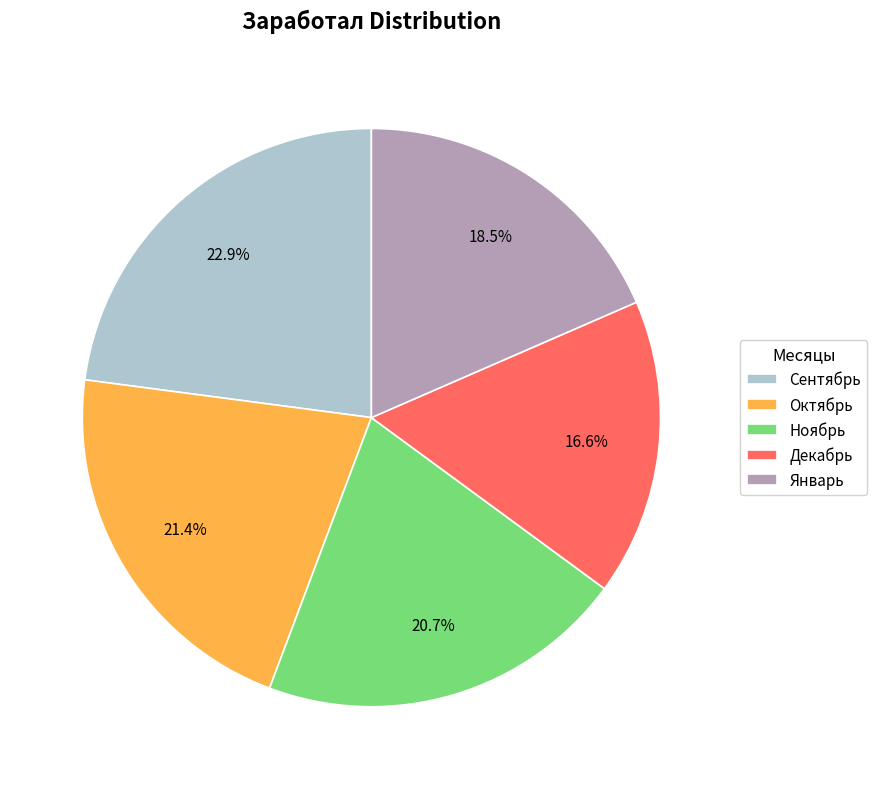

True or false: Декабрь accounts for 17% of the total.

True